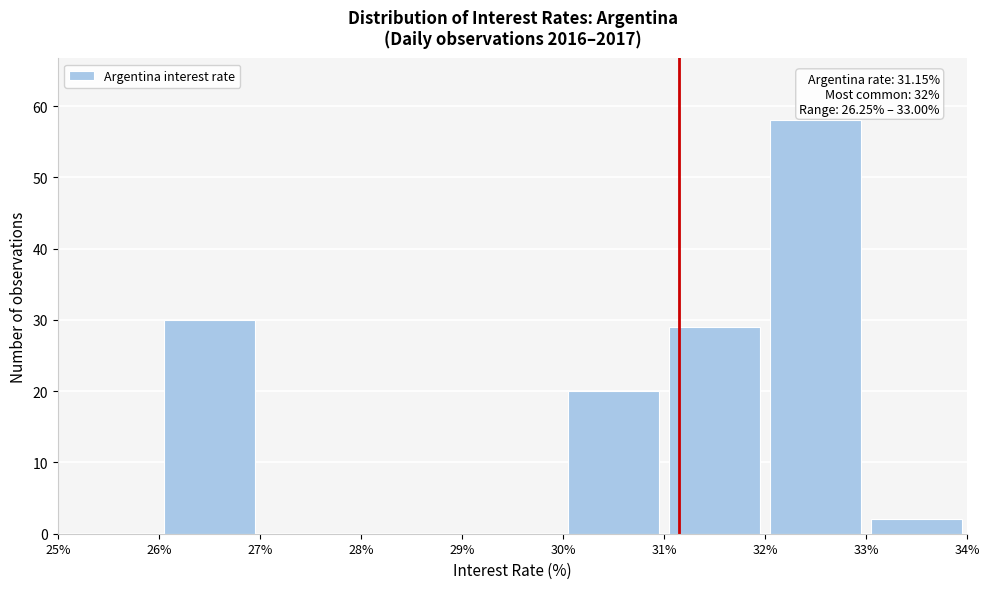

Over which range of the x-axis is the bar tallest?

32% to 33%